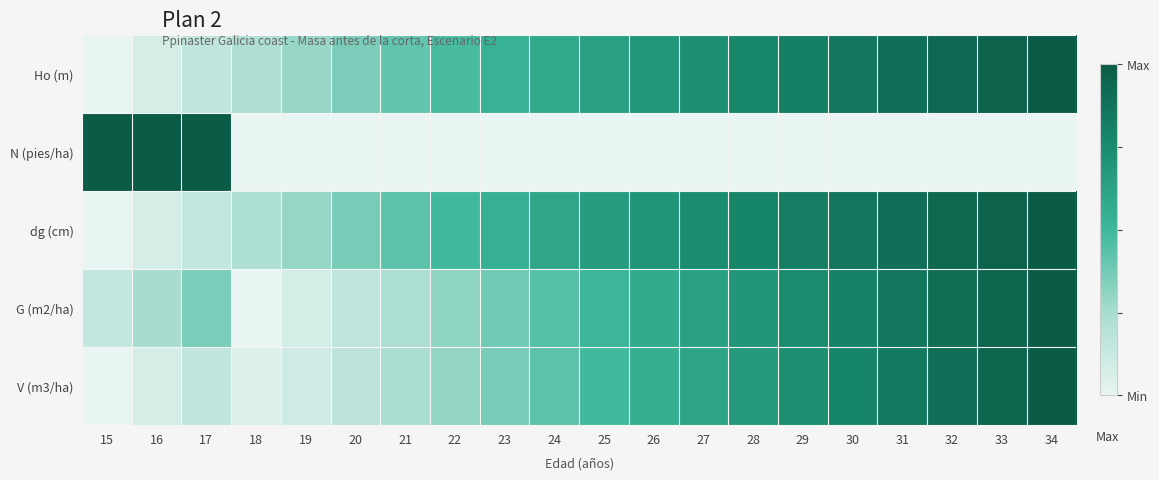

What is the spread (max minus min) of values at 30?

0.9